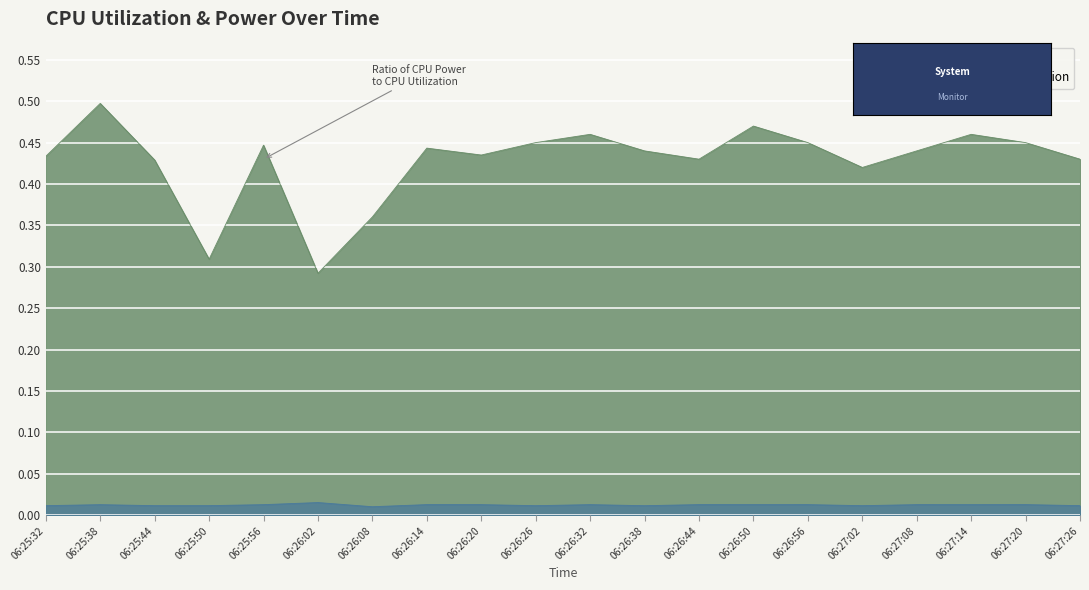

How many lines are shown in the chart?

2